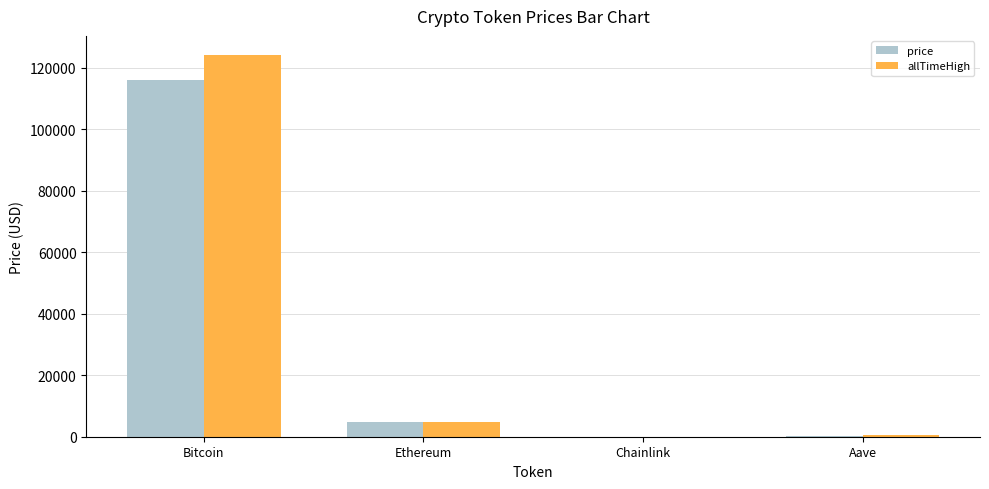

The value of price at Ethereum is 4662.2. True or false?

True